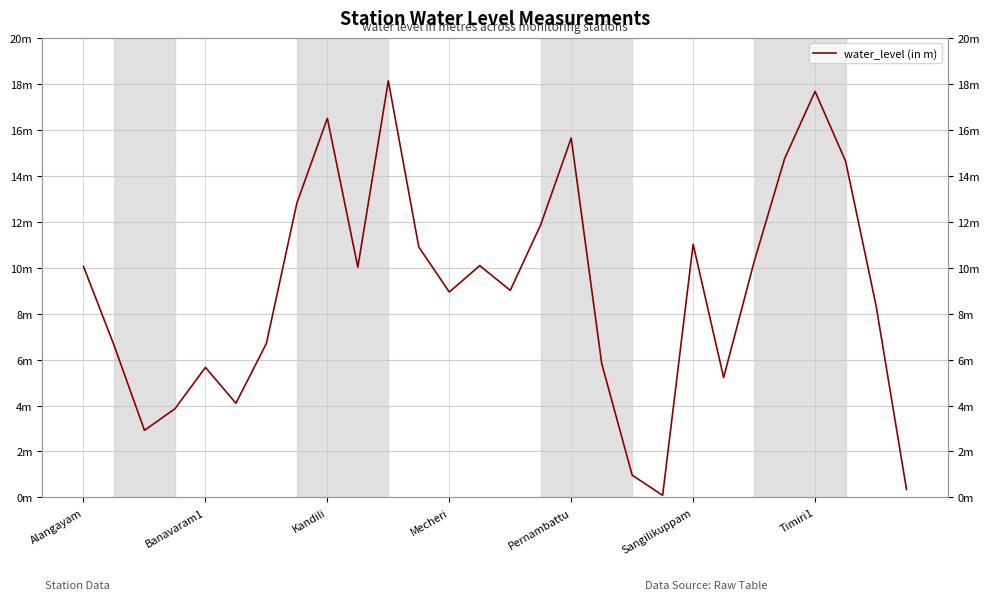

Reading right to left, what are all the values shown in this chart?

0.3	8.4	14.6	17.7	14.7	10.2	5.2	11.0	0.1	1.0	5.8	15.6	11.9	9.0	10.1	8.9	10.9	18.1	10.0	16.5	12.8	6.7	4.1	5.7	3.9	2.9	6.6	10.1